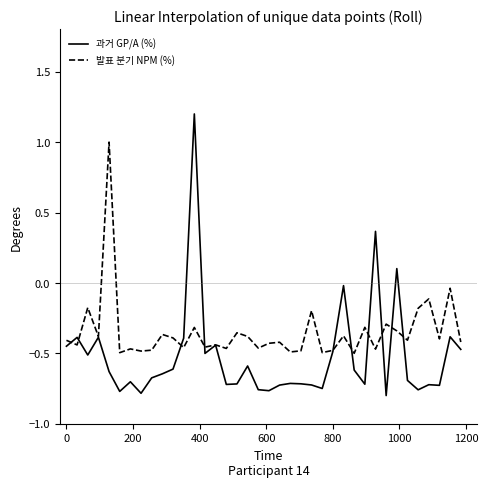

What is the maximum value shown in the chart?

1.2